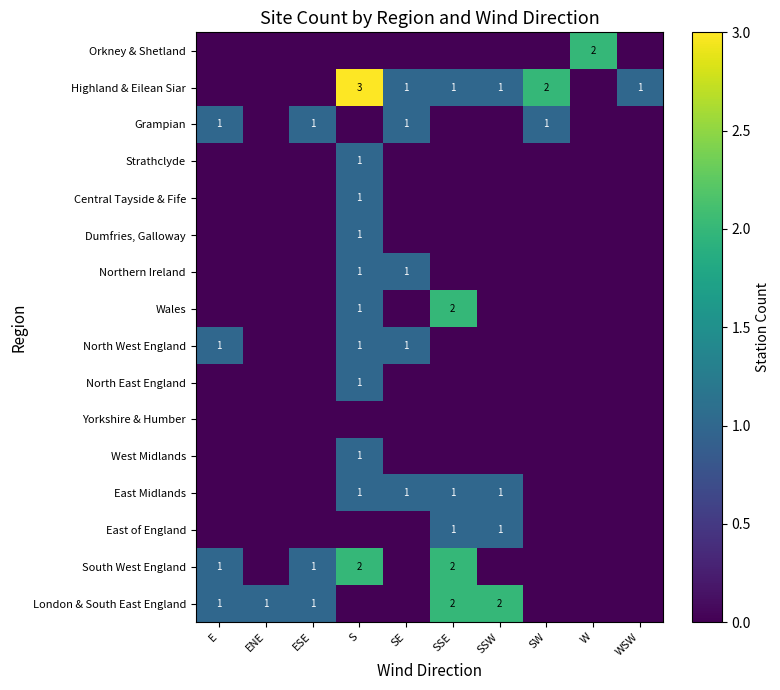

What is the maximum value for Orkney & Shetland?

2